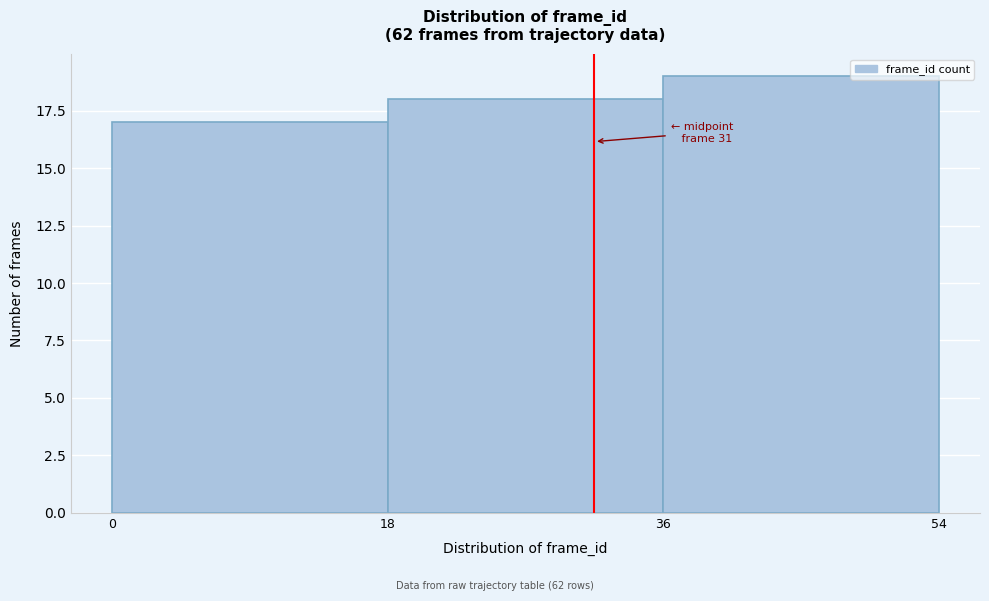

Over which range of the x-axis is the bar tallest?

36 to 54